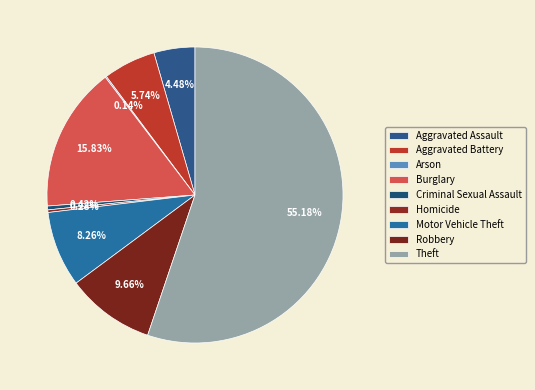

What is the change in value from Aggravated Battery to Arson?

-40